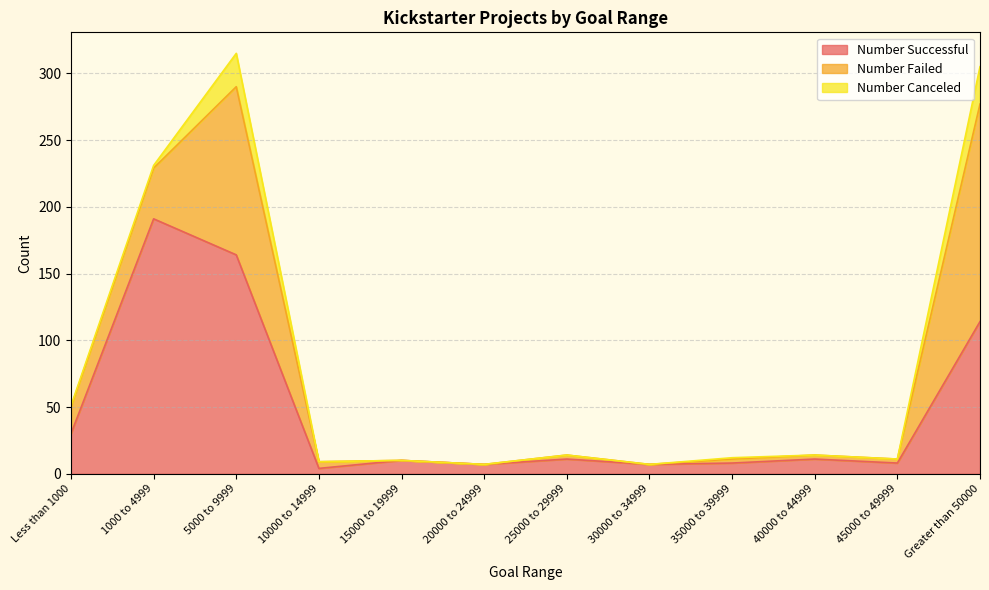

How many positive values does the Number Failed series have?

9